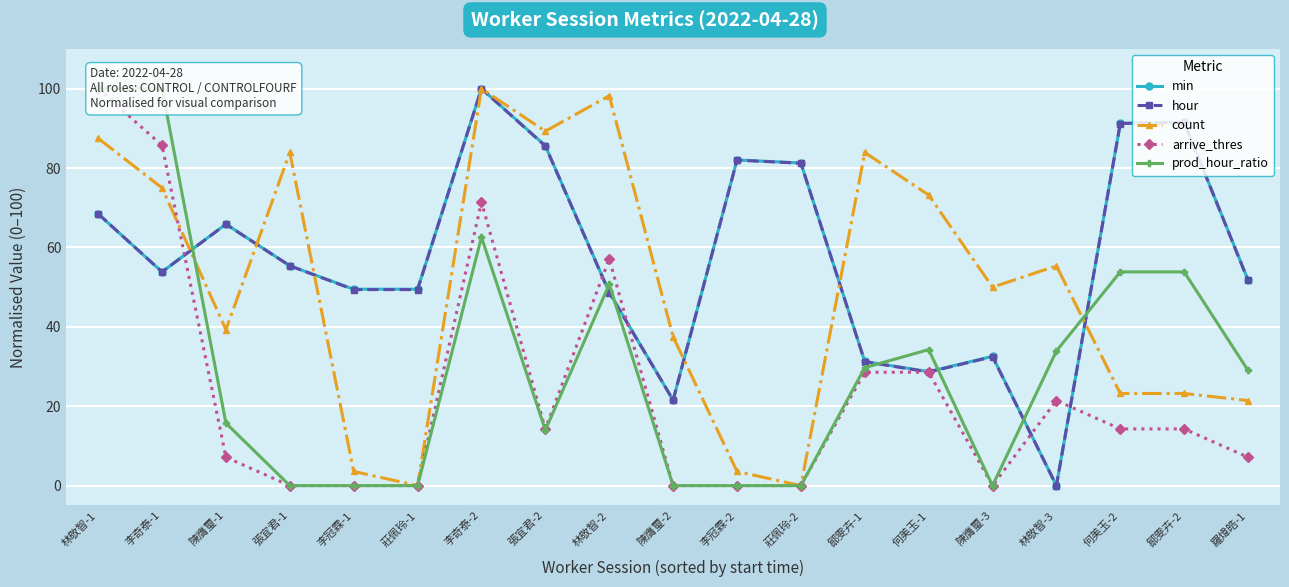

At which category does the chart reach its peak across all series?

李奇泰-2